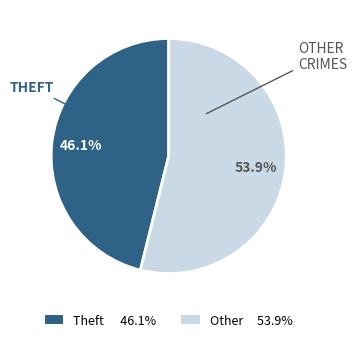

Count the number of slices in the pie.

2